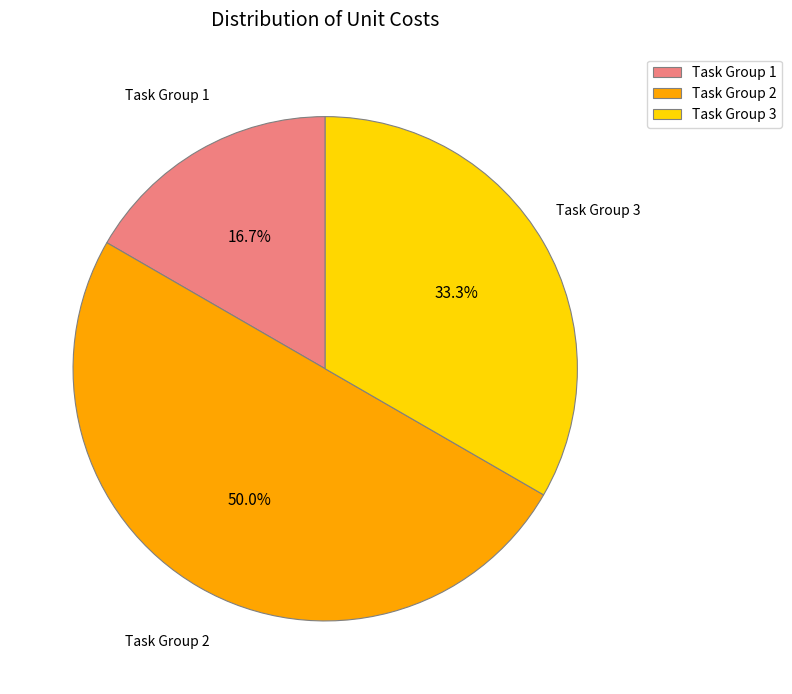

Which slice is the smallest?

Task Group 1